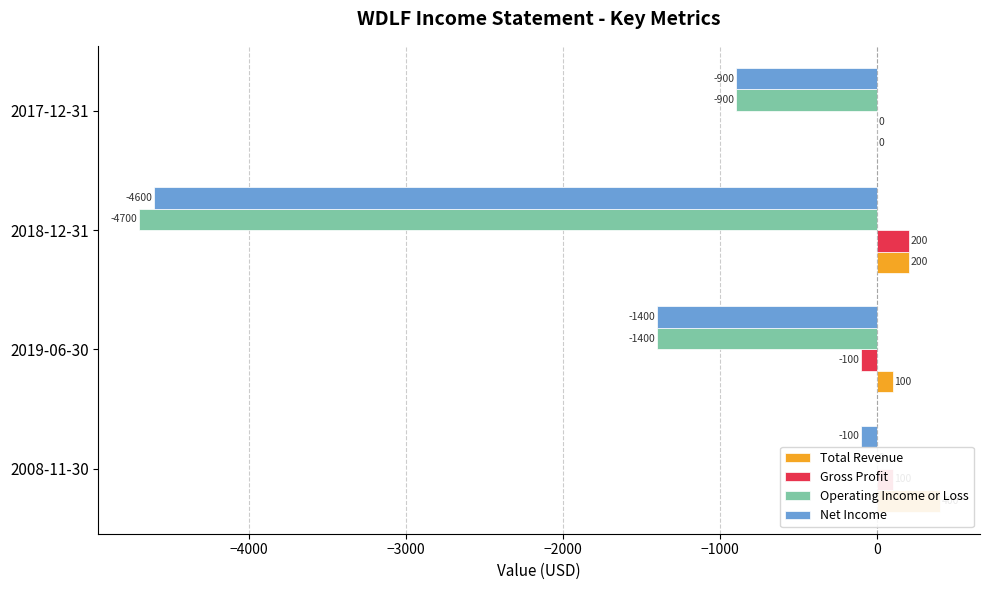

At how many categories does at least one series exceed 195?

2